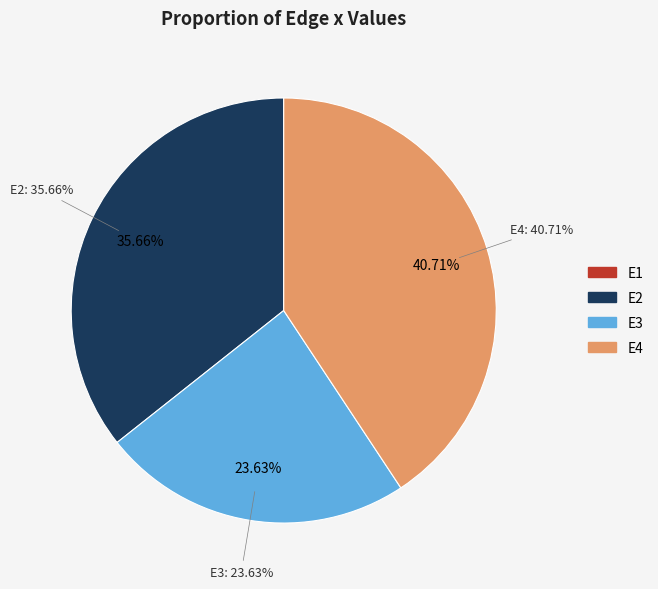

Is E1 the majority of the pie?

No